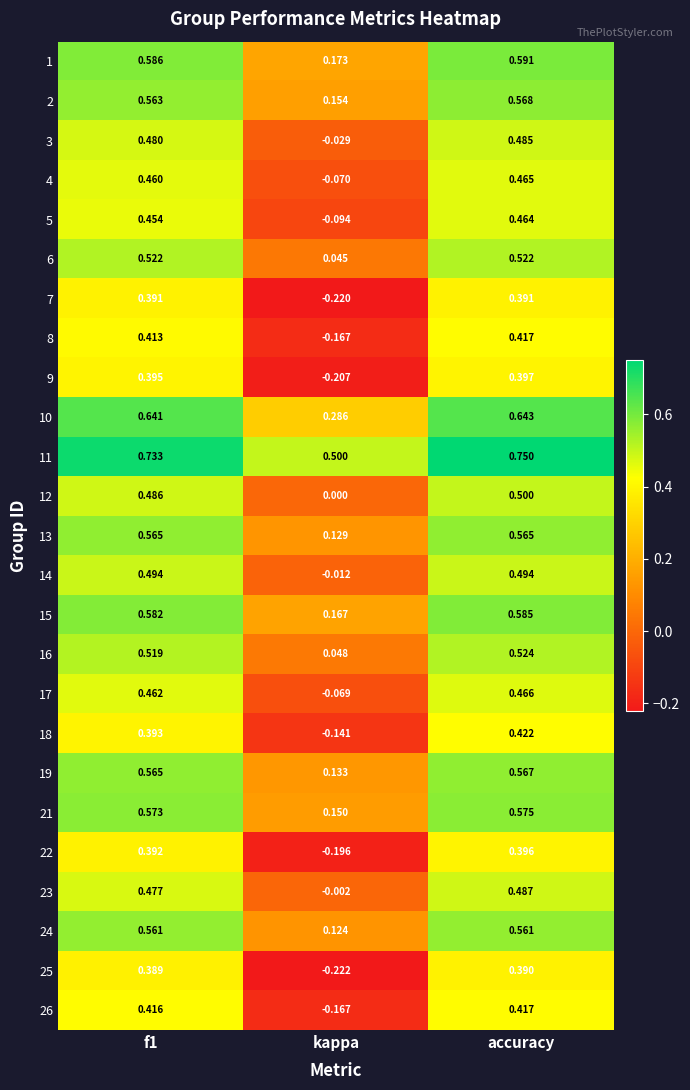

Is the value of 24 at kappa greater than the value of 21 at f1?

No